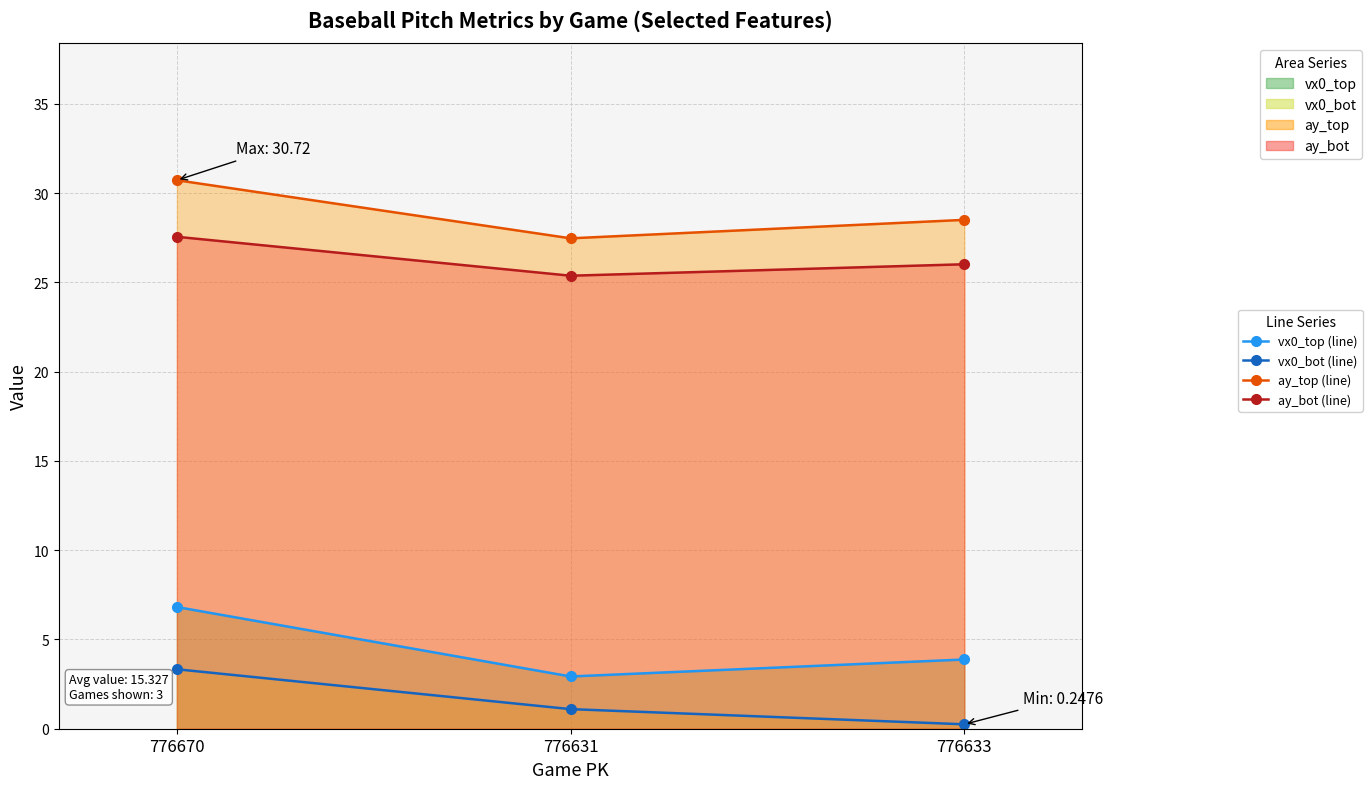

Between 776631 and 776633, which series saw the biggest shift?

ay_top (line)